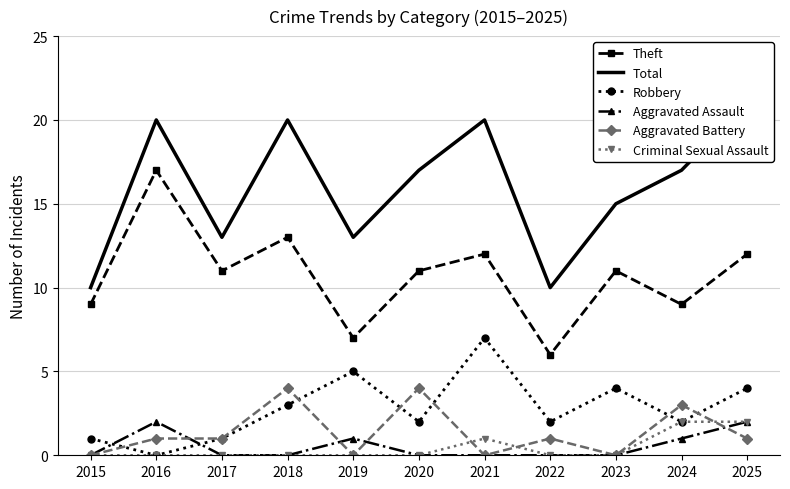

Reading left to right, transcribe all the data shown in this chart.

Theft: 2015=9	2016=17	2017=11	2018=13	2019=7	2020=11	2021=12	2022=6	2023=11	2024=9	2025=12
Total: 2015=10	2016=20	2017=13	2018=20	2019=13	2020=17	2021=20	2022=10	2023=15	2024=17	2025=21
Robbery: 2015=1	2016=0	2017=1	2018=3	2019=5	2020=2	2021=7	2022=2	2023=4	2024=2	2025=4
Aggravated Assault: 2015=0	2016=2	2017=0	2018=0	2019=1	2020=0	2021=0	2022=0	2023=0	2024=1	2025=2
Aggravated Battery: 2015=0	2016=1	2017=1	2018=4	2019=0	2020=4	2021=0	2022=1	2023=0	2024=3	2025=1
Criminal Sexual Assault: 2015=0	2016=0	2017=0	2018=0	2019=0	2020=0	2021=1	2022=0	2023=0	2024=2	2025=2